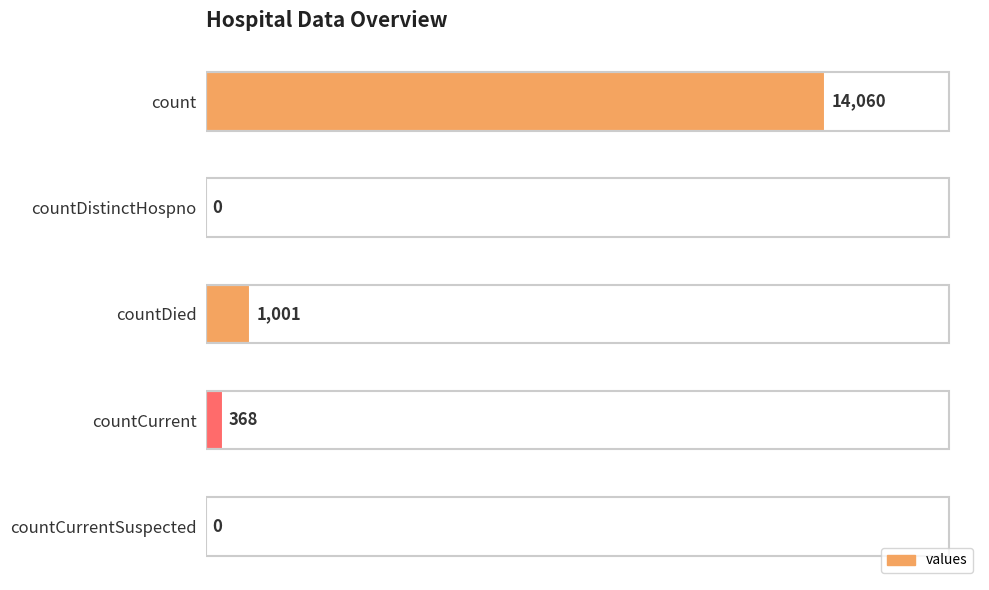

Where is the data nearest to the value 7030?

countDied